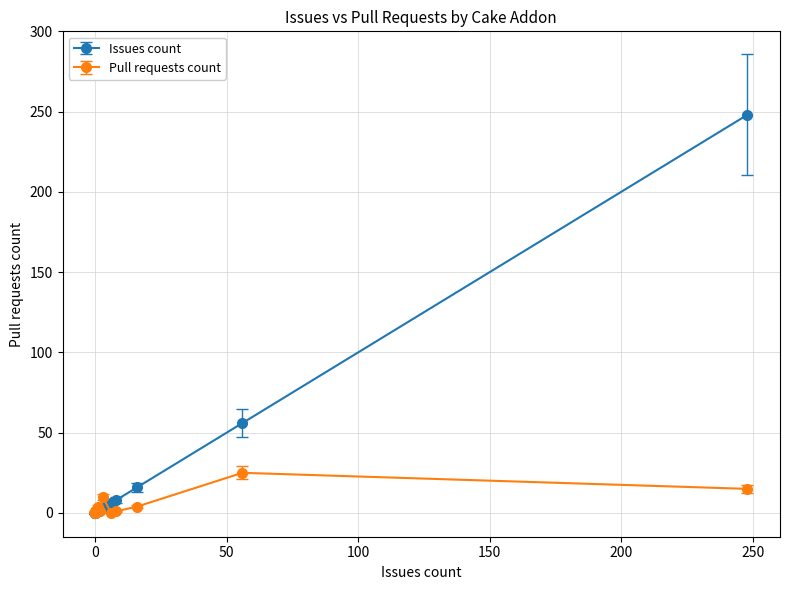

Rank the series by their maximum value, from highest to lowest.

Issues count, Pull requests count